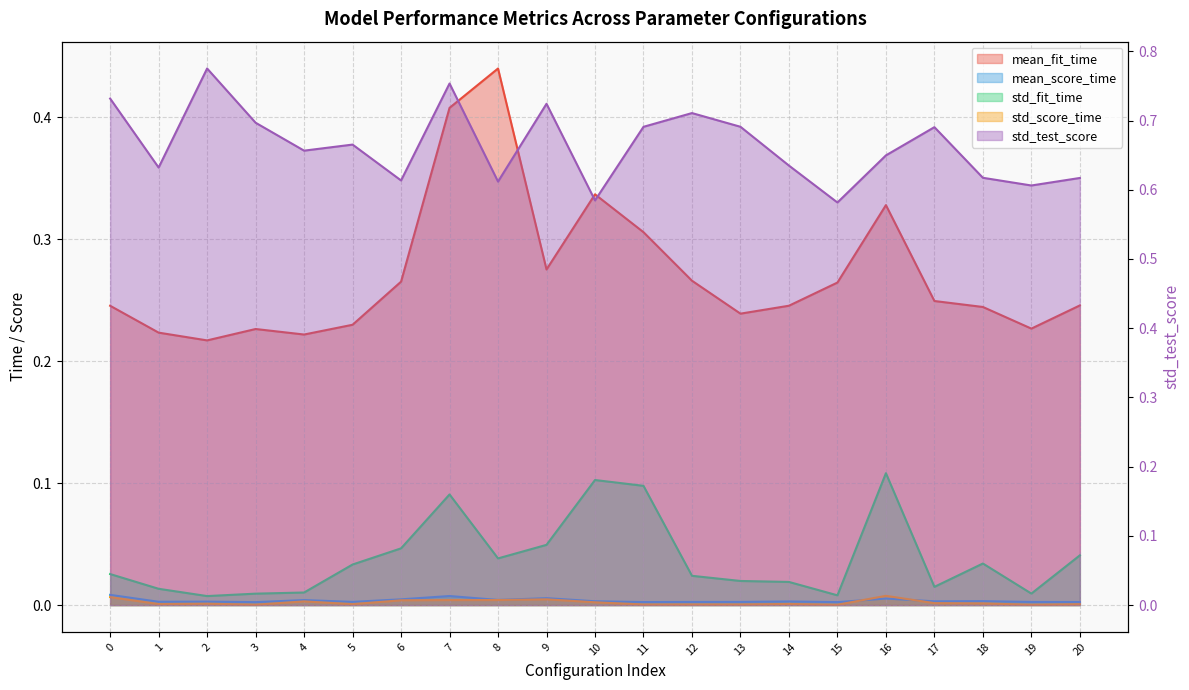

Reading left to right, extract all data points from this chart.

mean_fit_time: 0=0.2	1=0.2	2=0.2	3=0.2	4=0.2	5=0.2	6=0.3	7=0.4	8=0.4	9=0.3	10=0.3	11=0.3	12=0.3	13=0.2	14=0.2	15=0.3	16=0.3	17=0.2	18=0.2	19=0.2	20=0.2
mean_score_time: 0=0.0	1=0.0	2=0.0	3=0.0	4=0.0	5=0.0	6=0.0	7=0.0	8=0.0	9=0.0	10=0.0	11=0.0	12=0.0	13=0.0	14=0.0	15=0.0	16=0.0	17=0.0	18=0.0	19=0.0	20=0.0
std_fit_time: 0=0.0	1=0.0	2=0.0	3=0.0	4=0.0	5=0.0	6=0.0	7=0.1	8=0.0	9=0.0	10=0.1	11=0.1	12=0.0	13=0.0	14=0.0	15=0.0	16=0.1	17=0.0	18=0.0	19=0.0	20=0.0
std_score_time: 0=0.0	1=0.0	2=0.0	3=0.0	4=0.0	5=0.0	6=0.0	7=0.0	8=0.0	9=0.0	10=0.0	11=0.0	12=0.0	13=0.0	14=0.0	15=0.0	16=0.0	17=0.0	18=0.0	19=0.0	20=0.0
std_test_score: 0=0.7	1=0.6	2=0.8	3=0.7	4=0.7	5=0.7	6=0.6	7=0.8	8=0.6	9=0.7	10=0.6	11=0.7	12=0.7	13=0.7	14=0.6	15=0.6	16=0.6	17=0.7	18=0.6	19=0.6	20=0.6